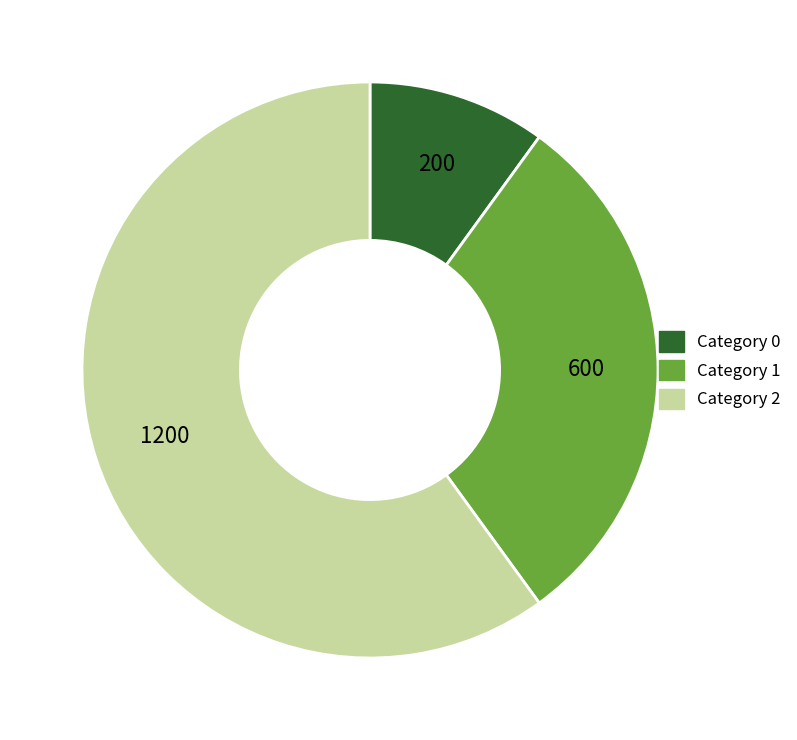

Does any single category account for the majority?

Yes